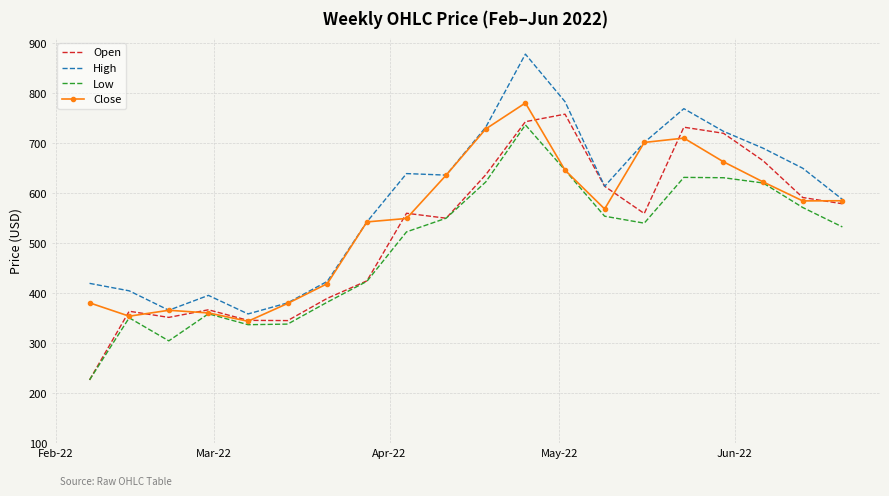

Count the number of data series in this chart.

4